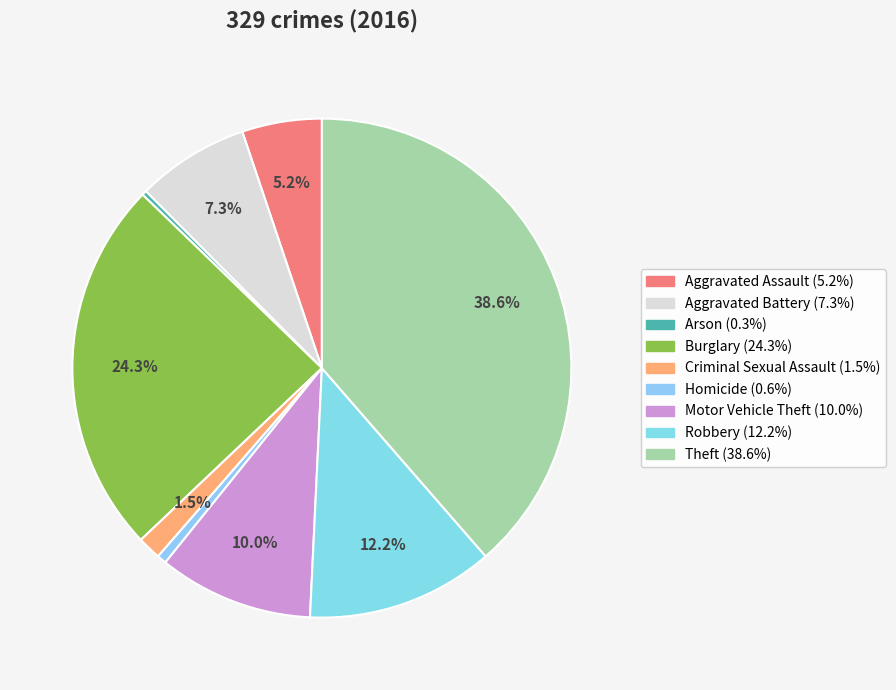

How many segments does this pie chart have?

9